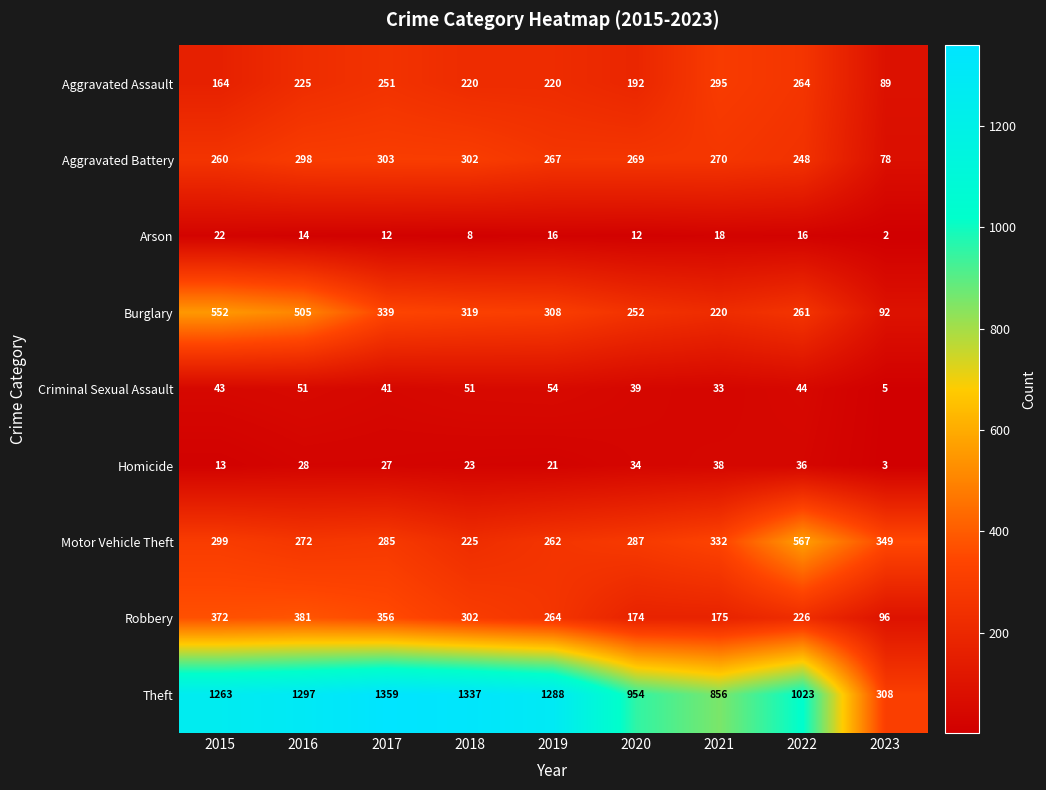

Which series changed the most between 2016 and 2018?

Burglary